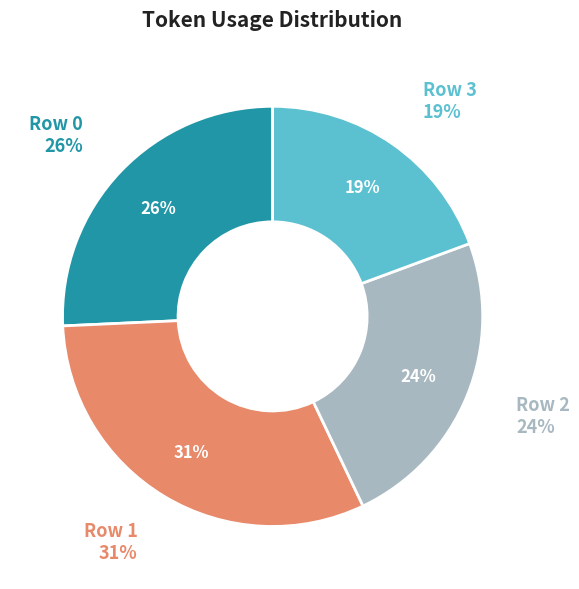

What percentage do Row 1 and Row 3 together represent?

50.7%